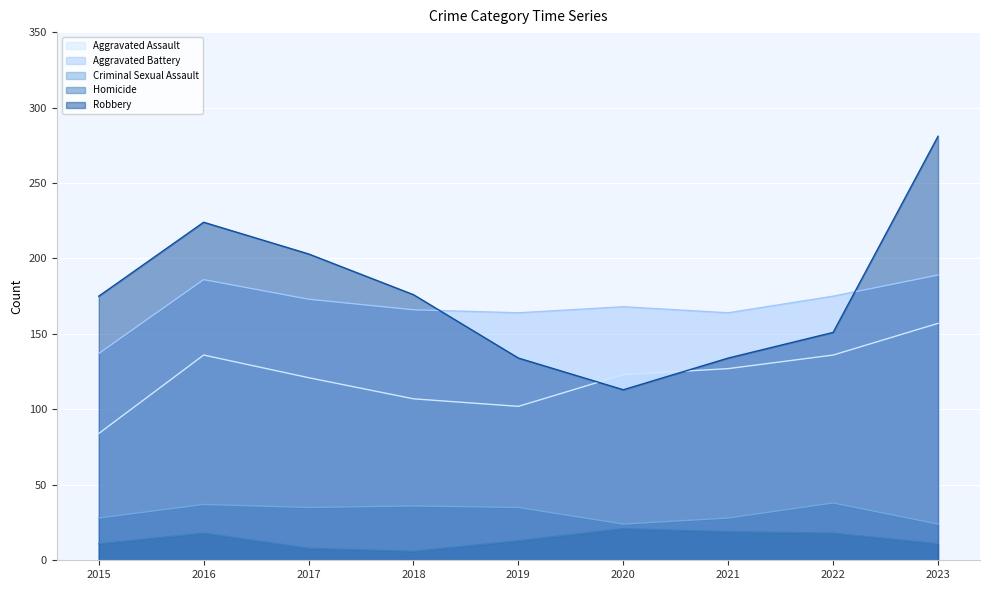

Which series has the largest total across all categories?

Robbery